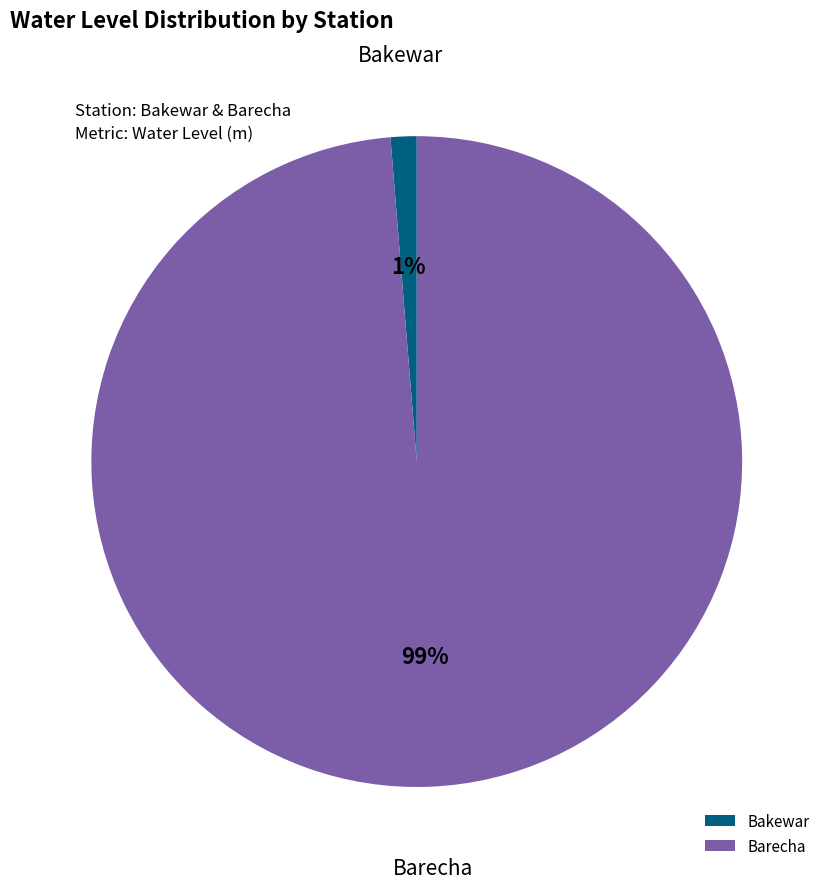

True or false: Barecha accounts for 99% of the total.

True